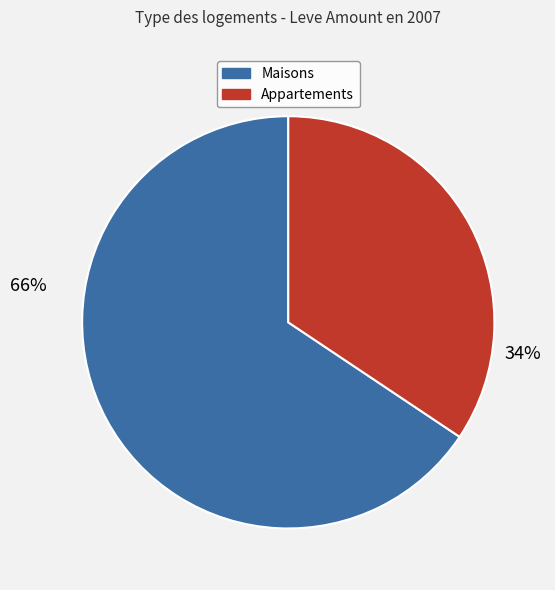

Is there any slice that represents more than half of the pie?

Yes